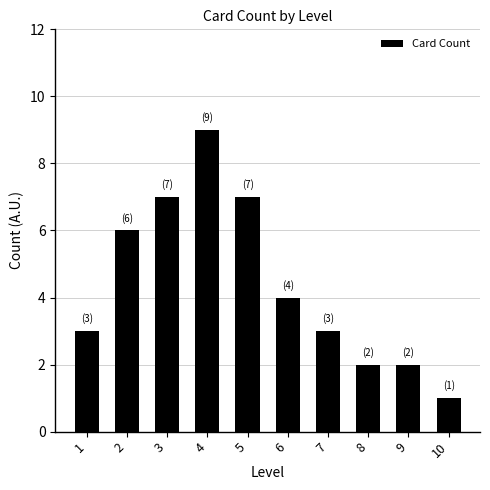

The value at 5 is 3. True or false?

False